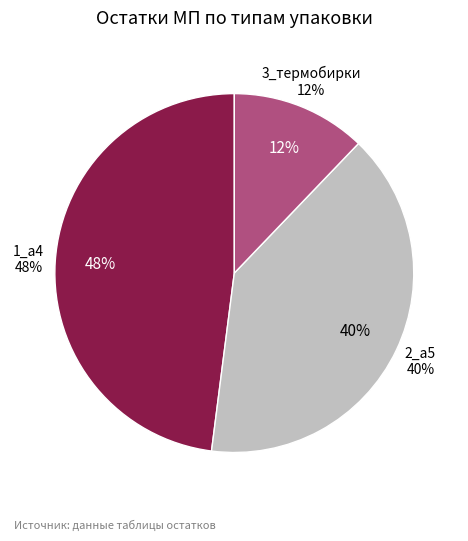

Is it true that 17 is 1% of the pie?

False